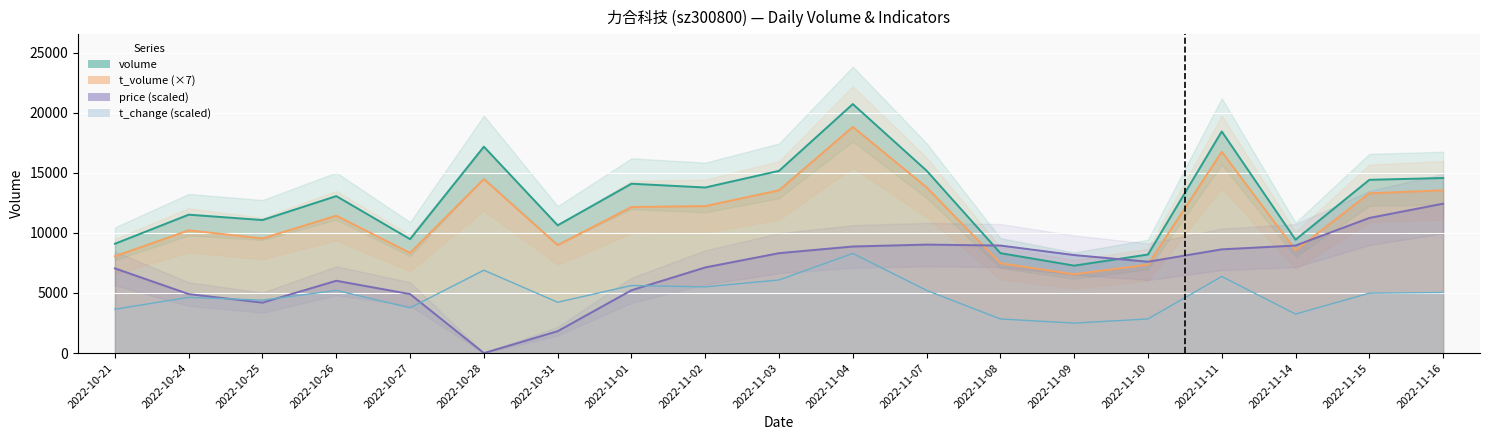

At which label does t_change first exceed 4983?

2022-10-26